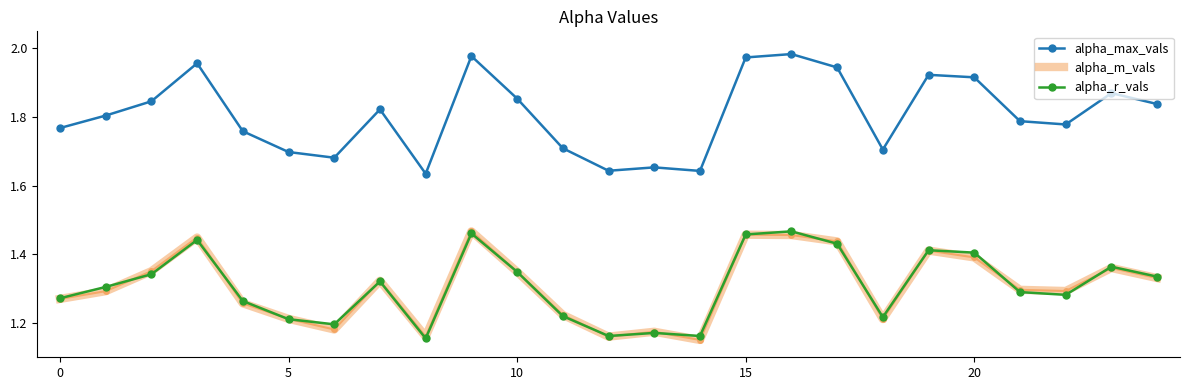

Which series has the largest range (max minus min)?

alpha_max_vals